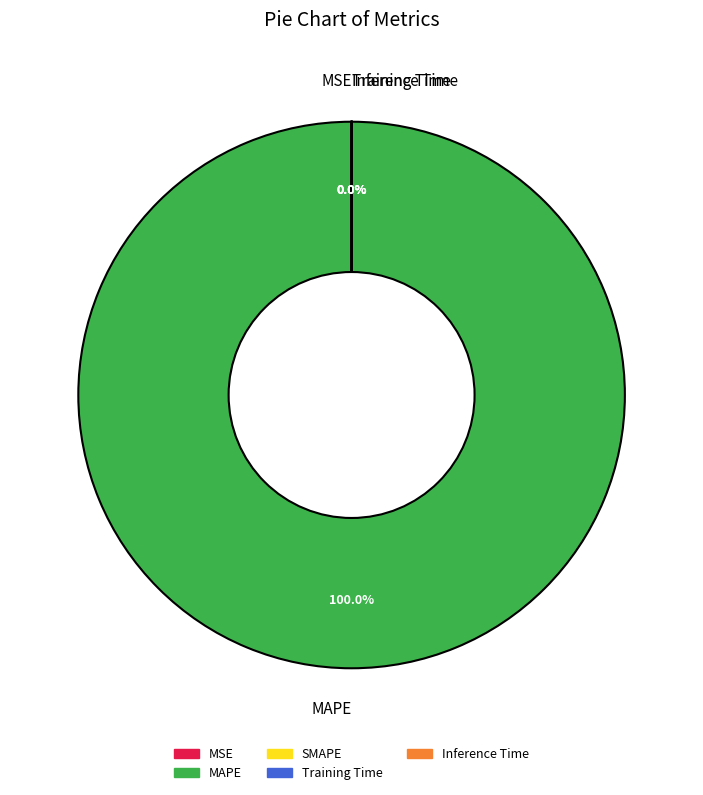

To the nearest percent, what is the difference between the largest and smallest slice percentages?

100%